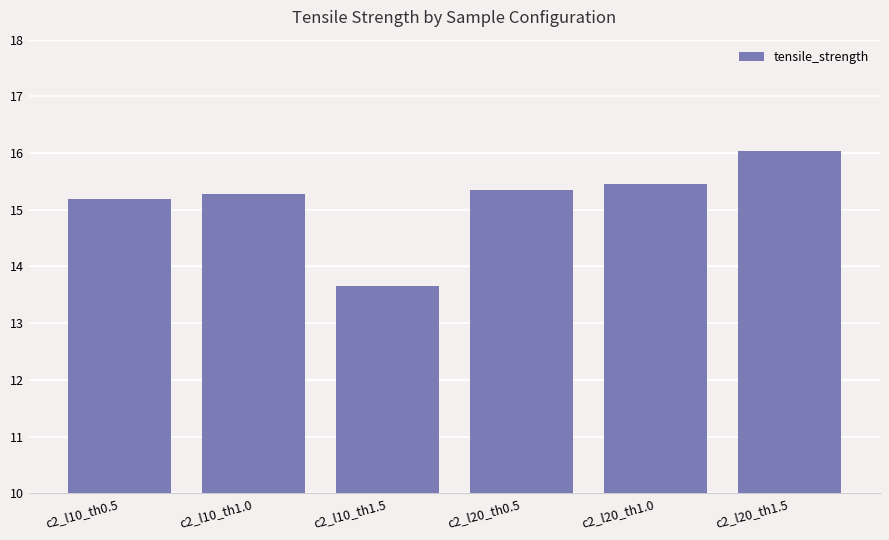

What is the maximum value shown in the chart?

16.0